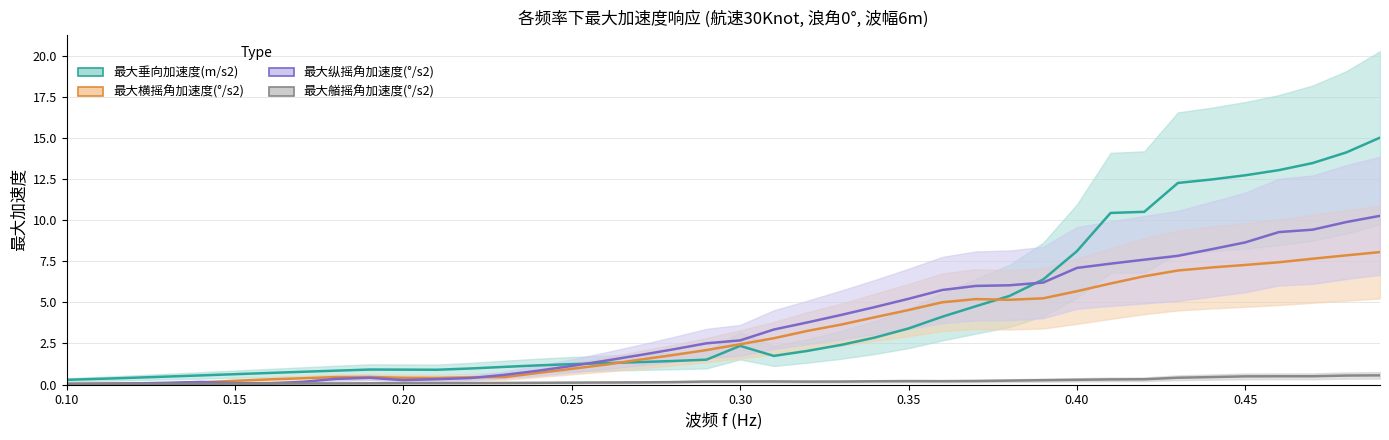

True or false: 最大纵摇角加速度(°/s2) has more than 0 points higher than both neighbors.

True